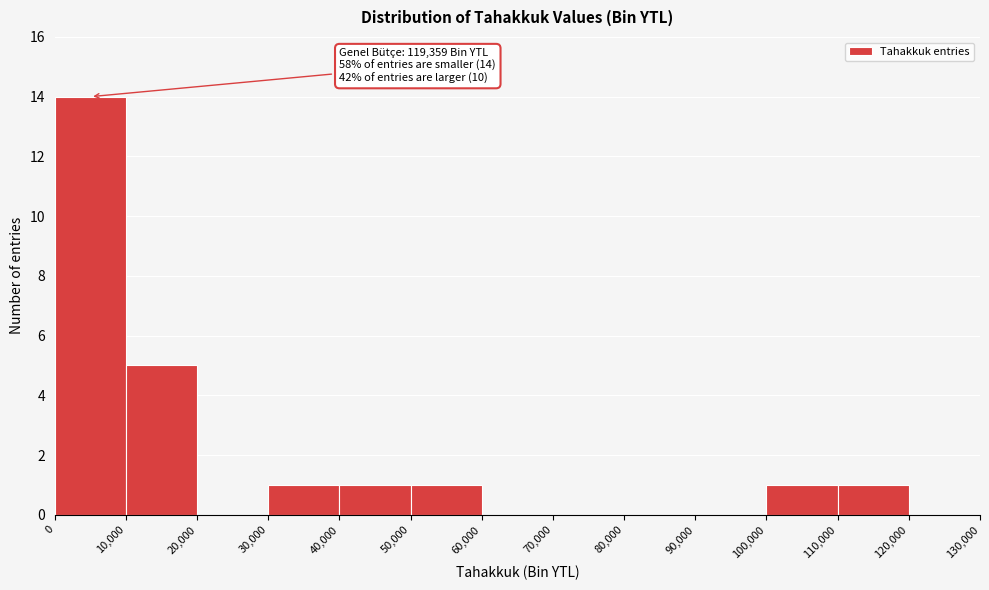

Which range on the x-axis has the tallest bar?

0 to 10,000